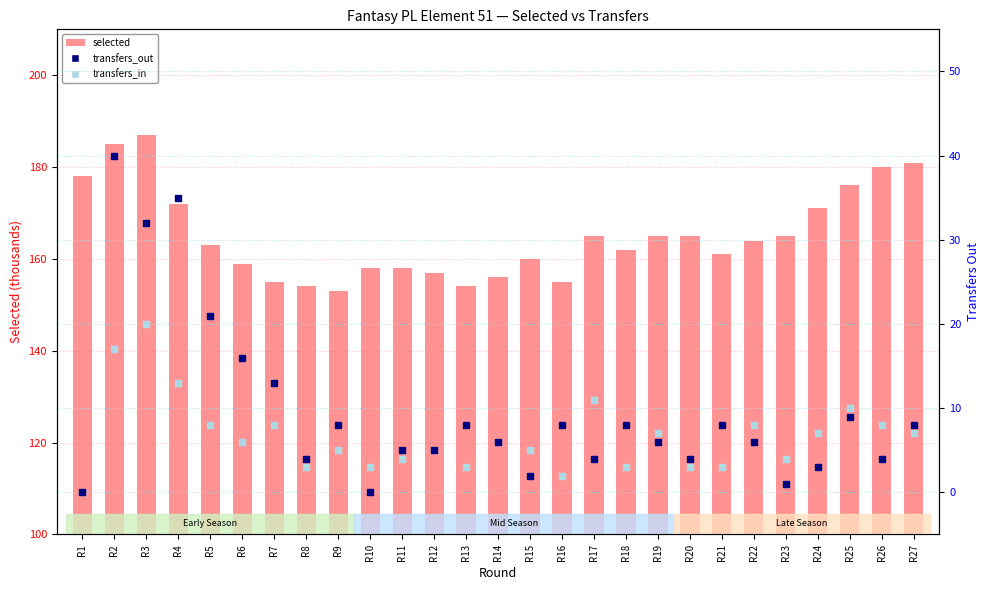

At which category is the sum across all series the highest?

R2